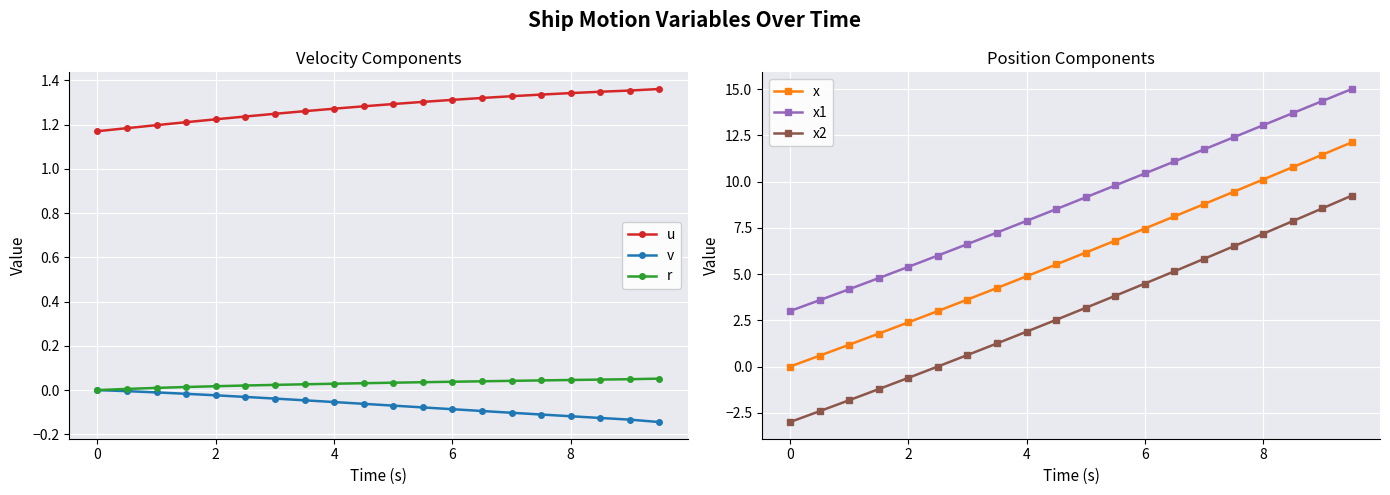

True or false: u and r cross at least once.

False